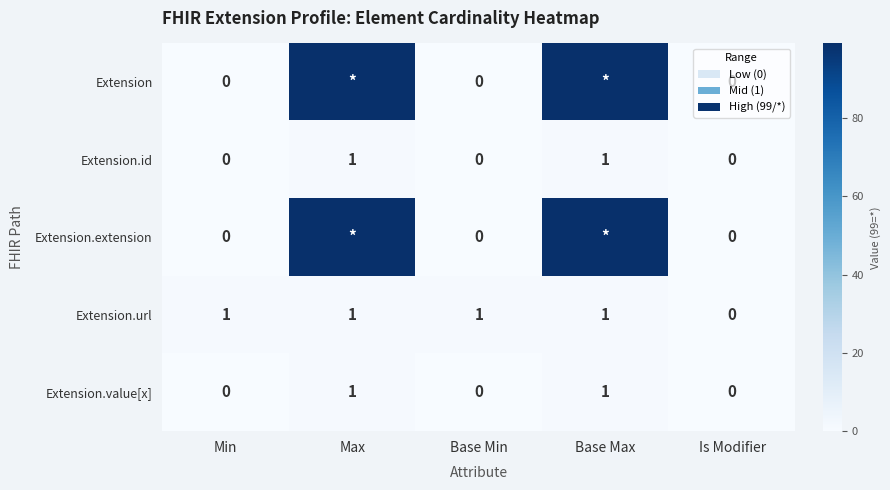

The value of Extension.id at Min is 0. True or false?

True